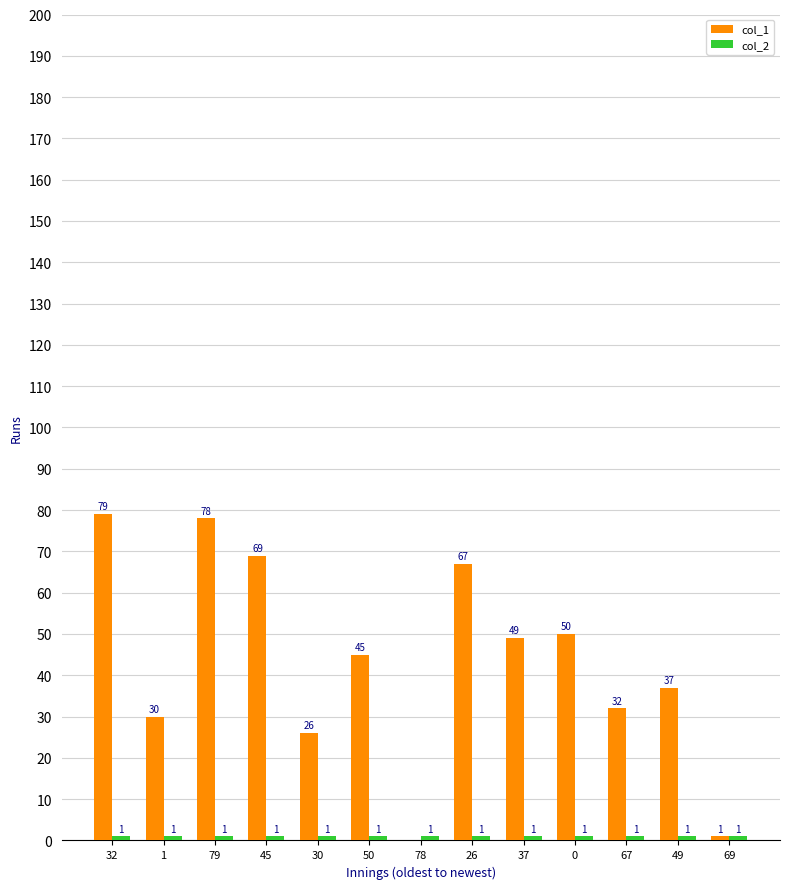

Where is col_1 nearest to the value 39?

49